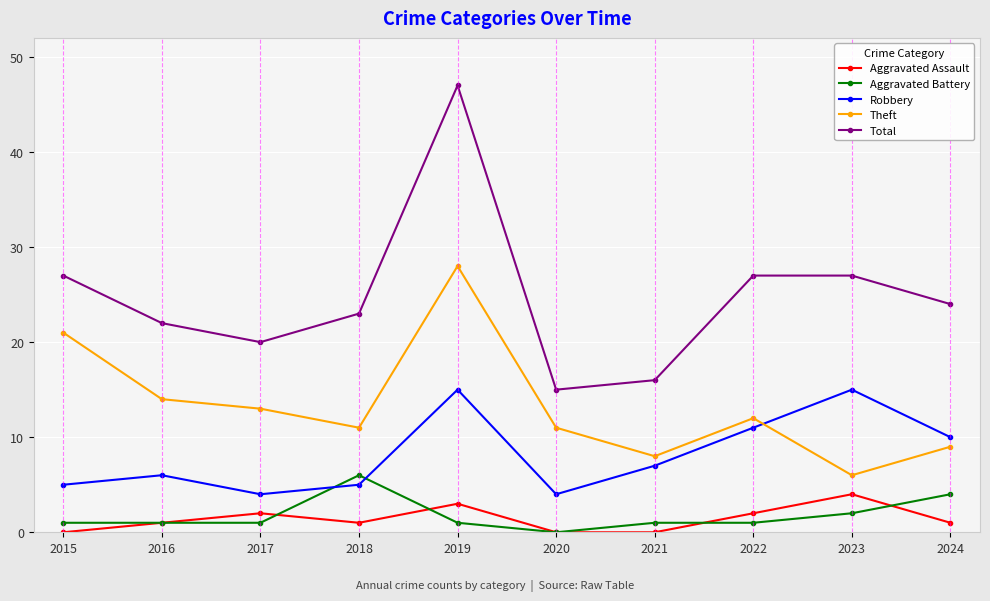

True or false: Total and Aggravated Assault intersect in this chart.

False